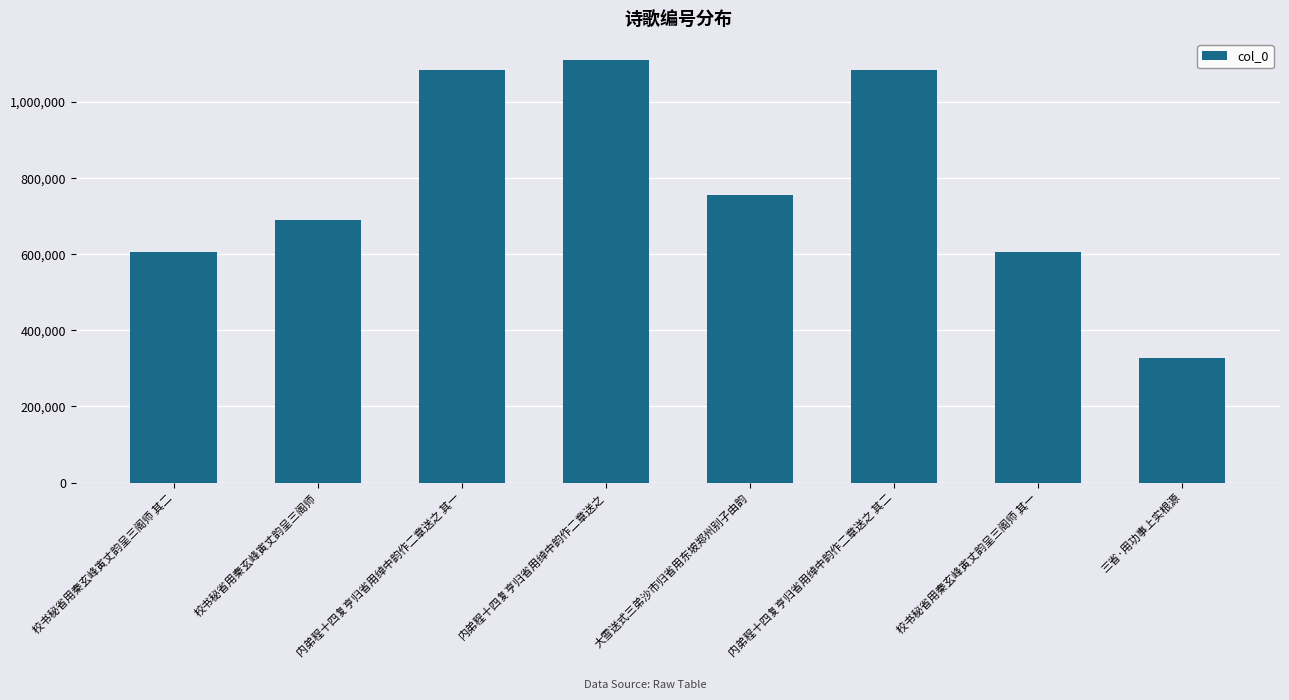

What is the greatest value displayed?

1110684